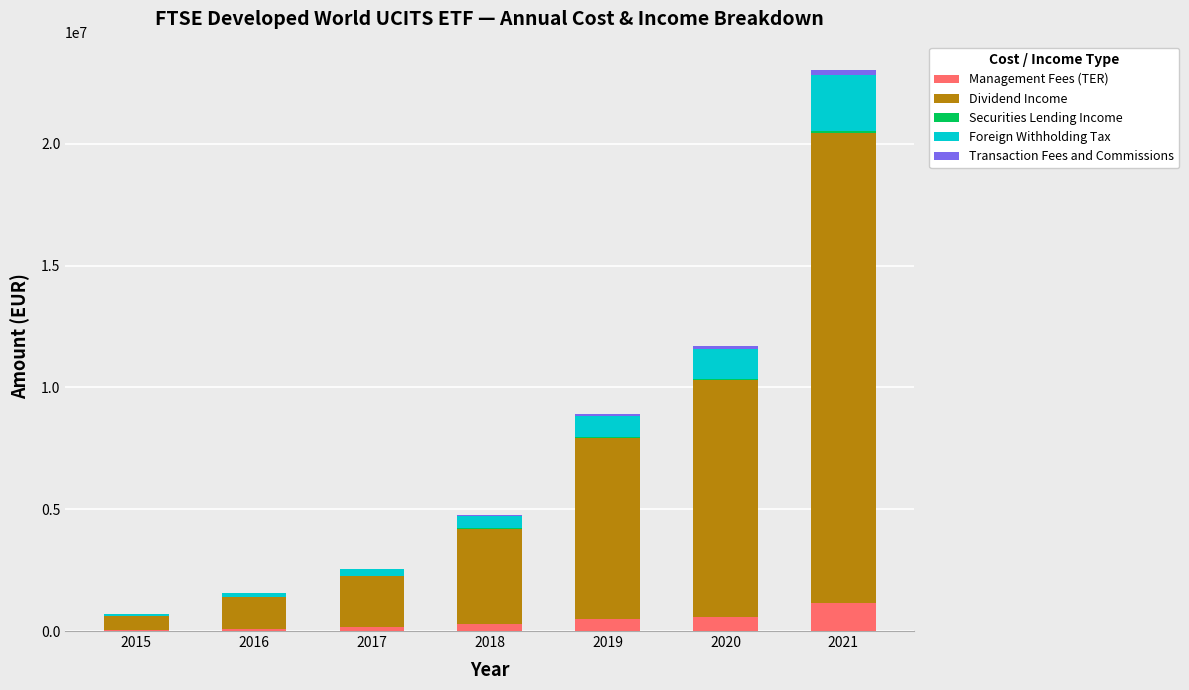

At which category is the sum across all series the highest?

2021